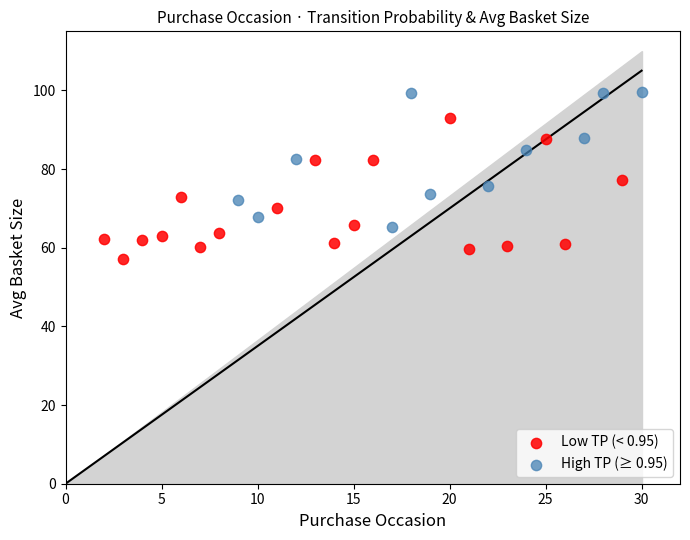

Which series reaches the minimum Y coordinate?

Low TP (< 0.95)